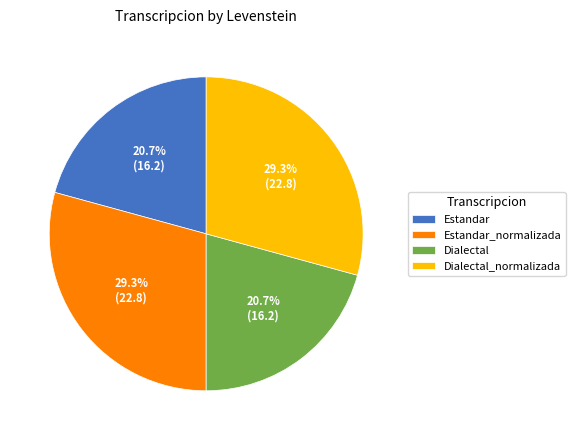

True or false: Estandar accounts for 21% of the total.

True